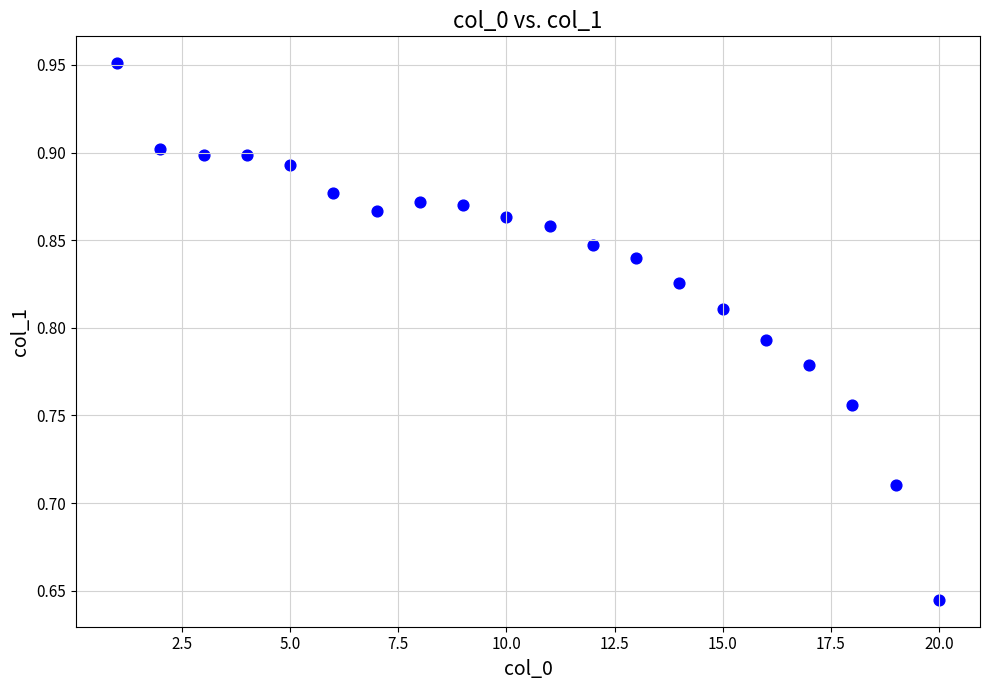

What is the range of Y values (max minus min)?

0.3